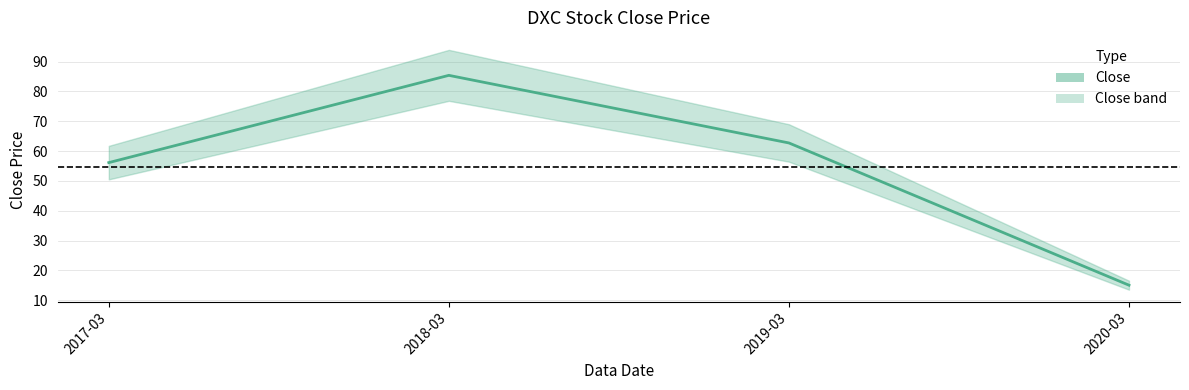

The value at 2020-03 is 15.1. True or false?

True